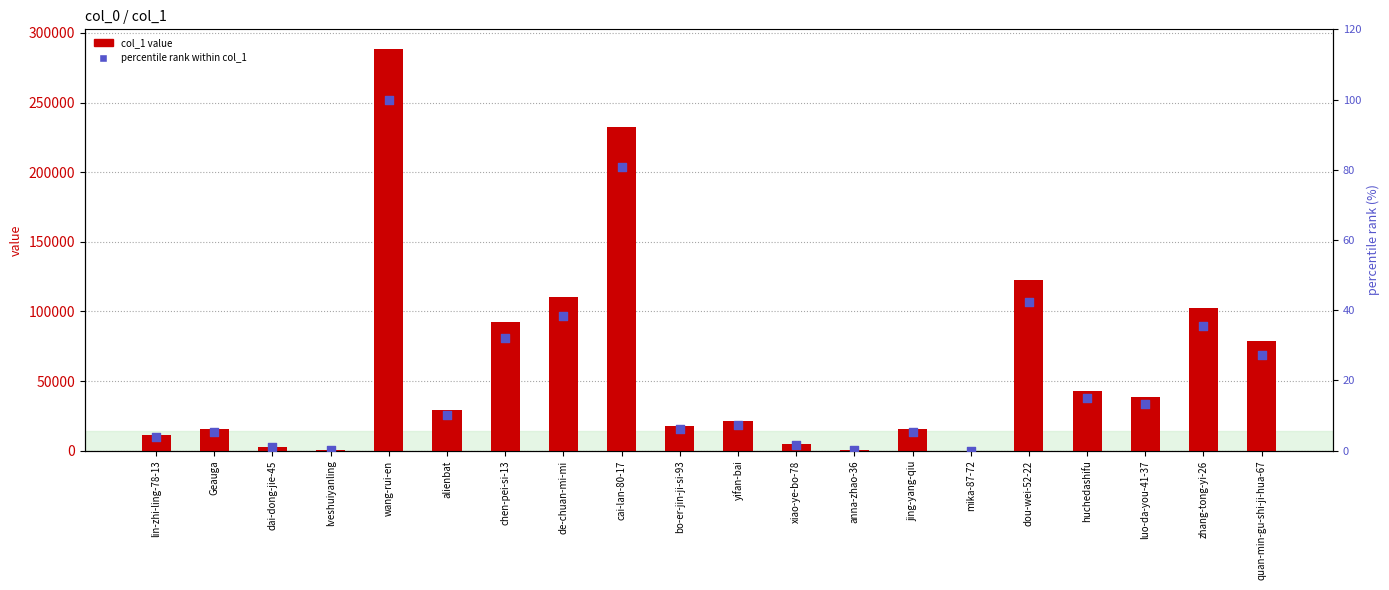

Which series contains the lowest Y value?

percentile rank within col_1